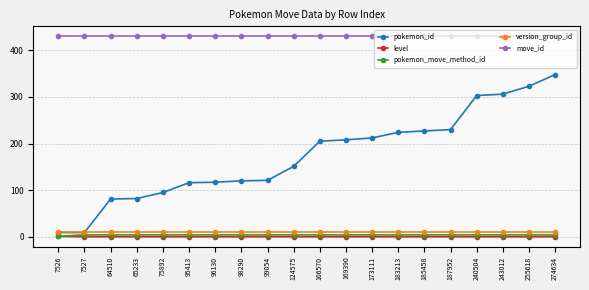

At how many categories does at least one series exceed 424?

20